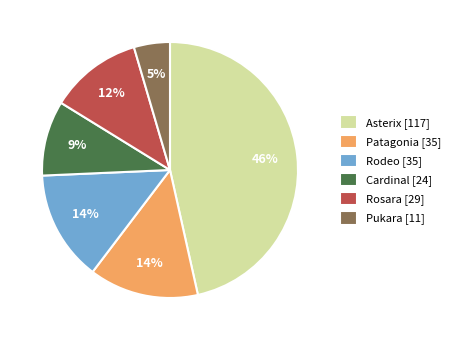

Does any single category account for the majority?

No